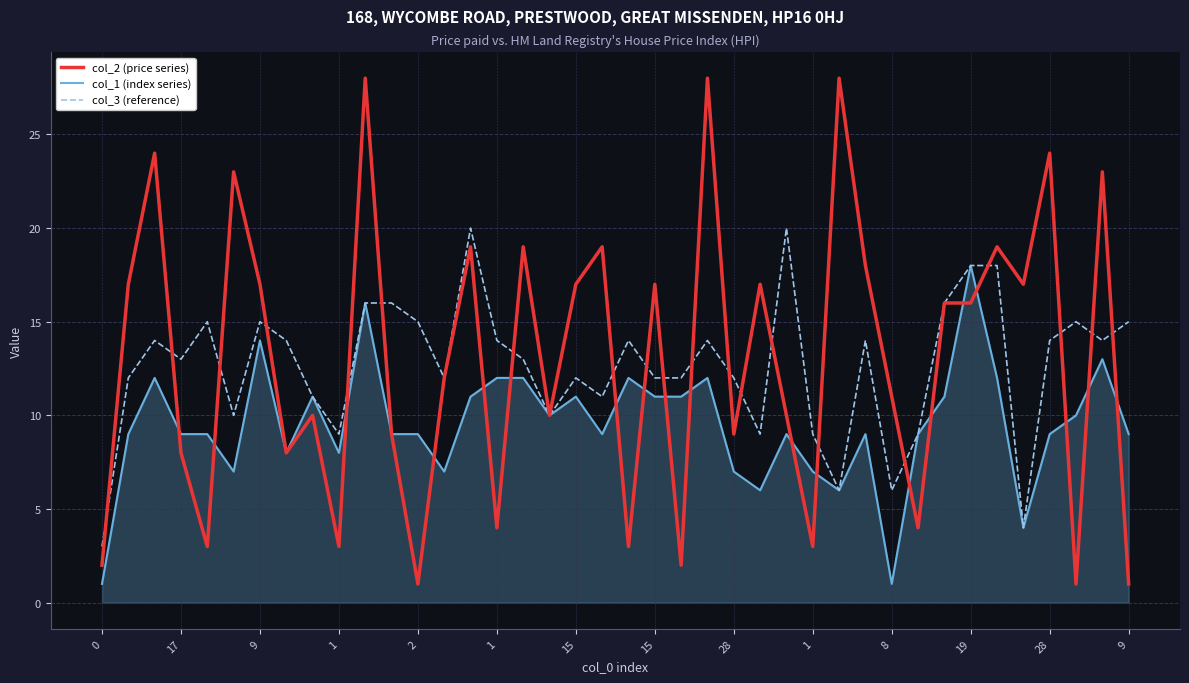

What is the greatest value displayed?

28